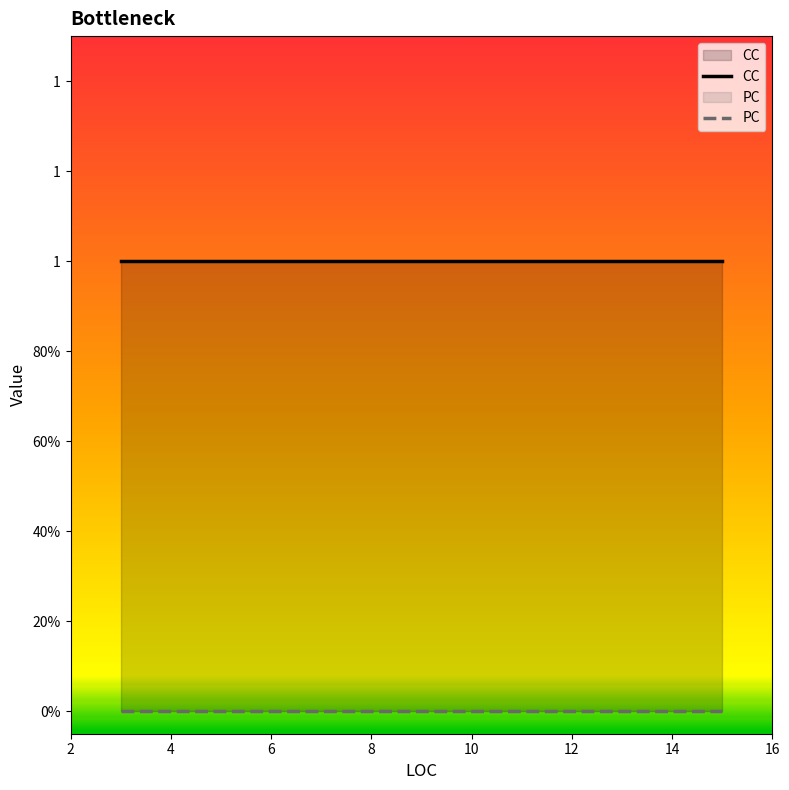

Which has a higher value, 8 or 4?

8